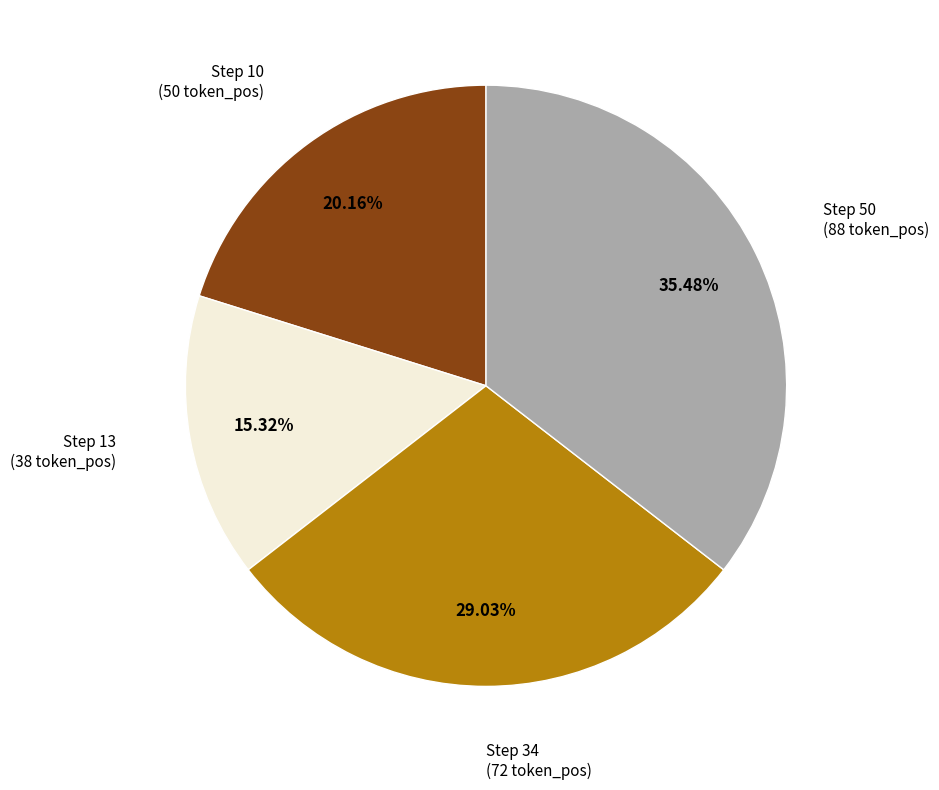

Is there a majority slice in this chart?

No